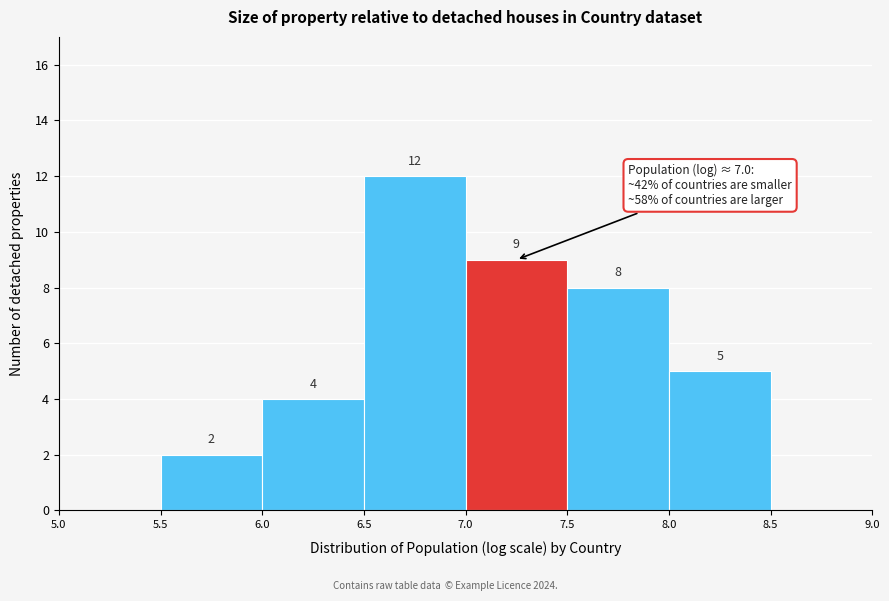

Over which range of the x-axis is the bar tallest?

6.5 to 7.0